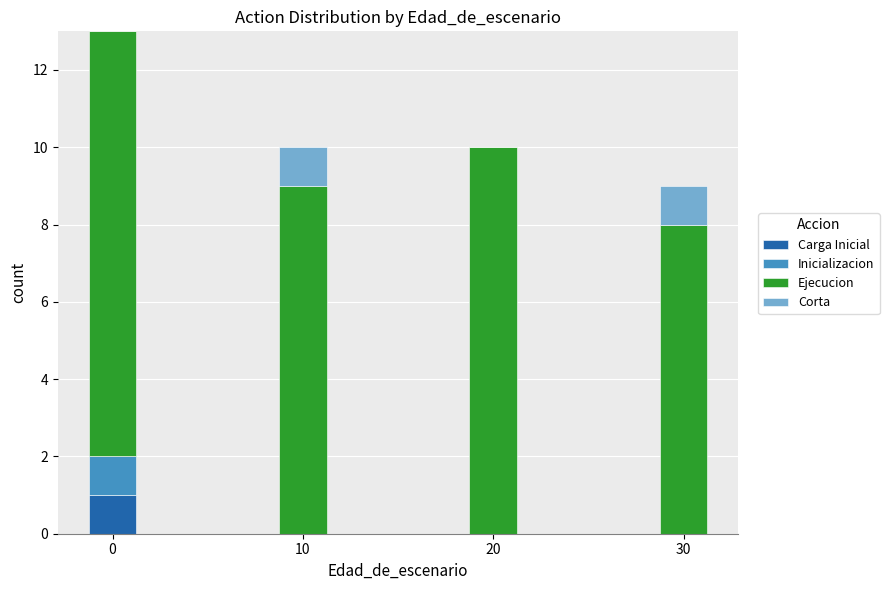

What are all the series names shown in the legend?

Carga Inicial, Inicializacion, Ejecucion, Corta